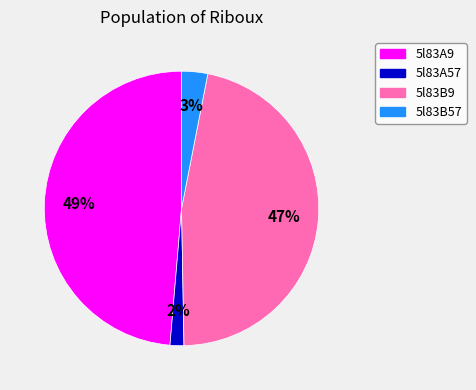

Which category has the biggest portion of the pie?

5l83A9